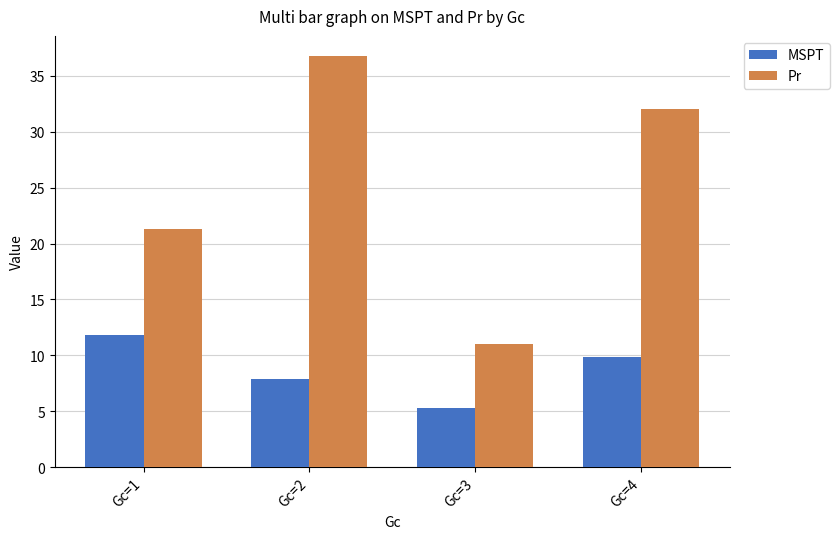

Read the Pr value at Gc=3.

11.0